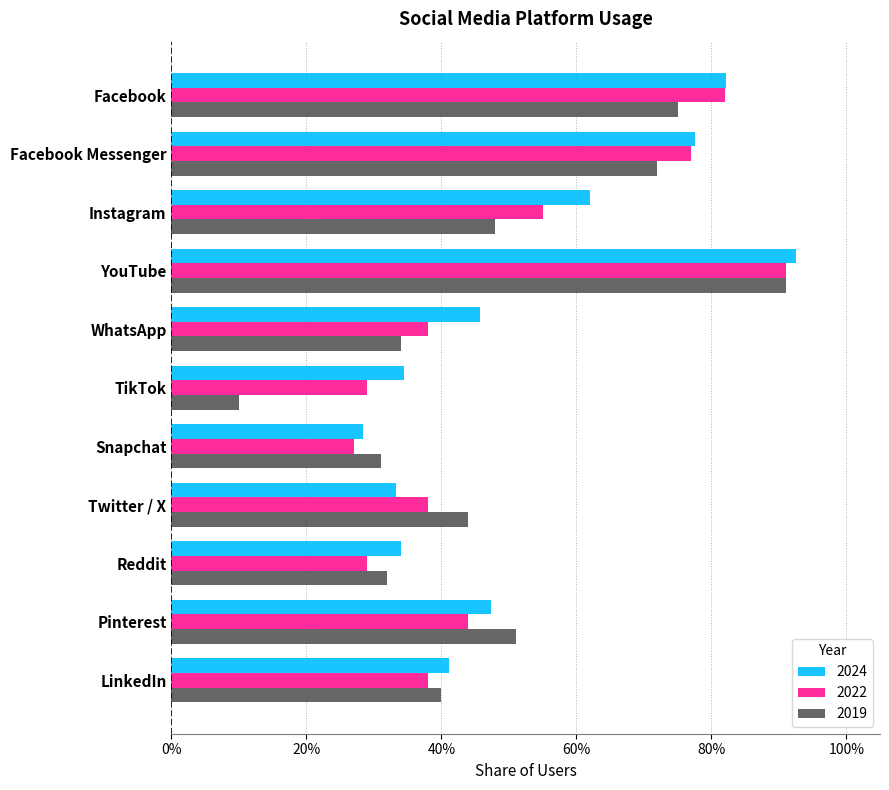

List the series in order of their overall mean, highest first.

2024, 2022, 2019